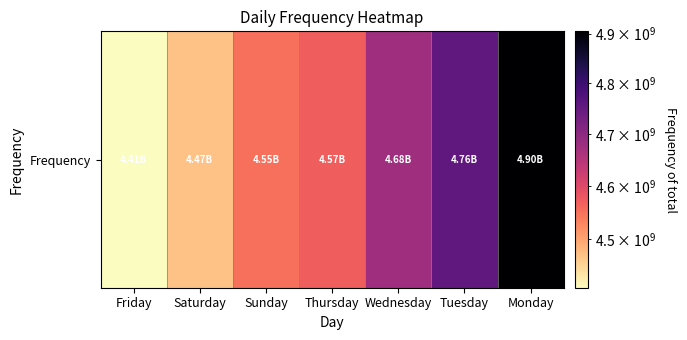

Approximately how many times larger is the value at Sunday compared to Friday?

1.0